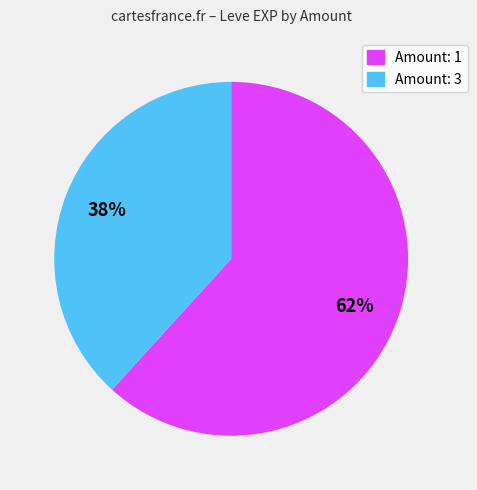

Which has a higher value, Amount: 3 or Amount: 1?

Amount: 1